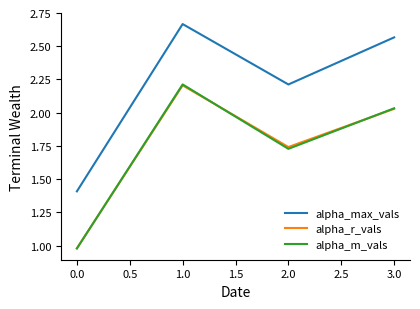

Rank the categories by alpha_m_vals value from lowest to highest.

0.0, 2.0, 3.0, 1.0